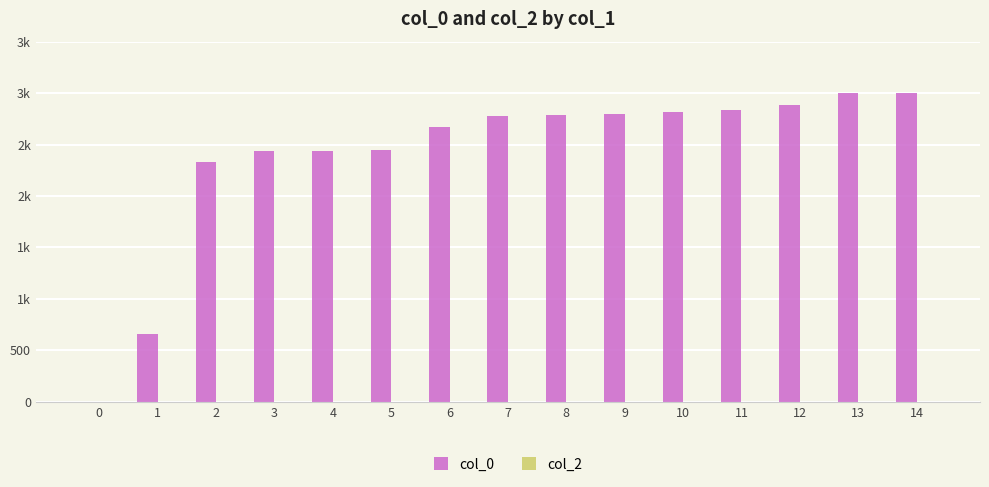

How many series are shown in this chart?

2